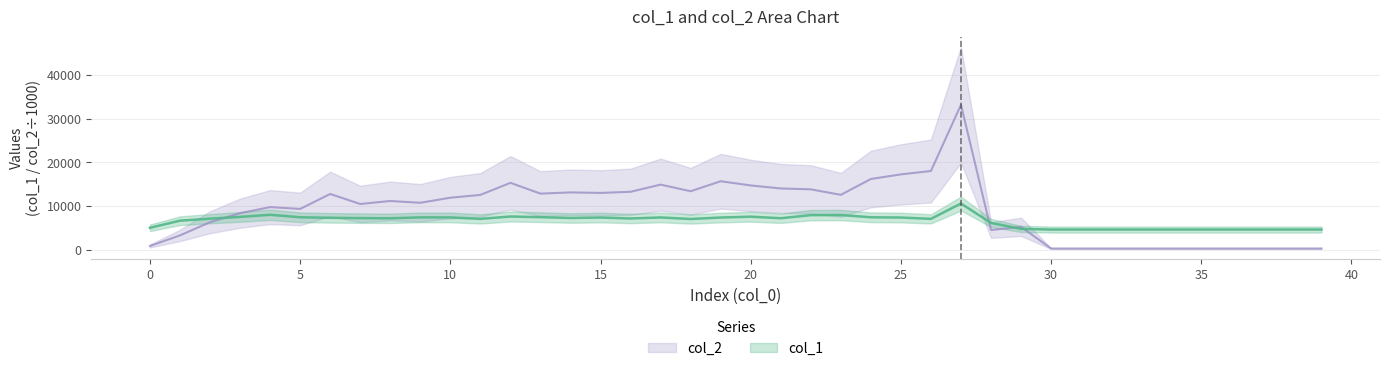

Which category has the lowest value across all series?

30